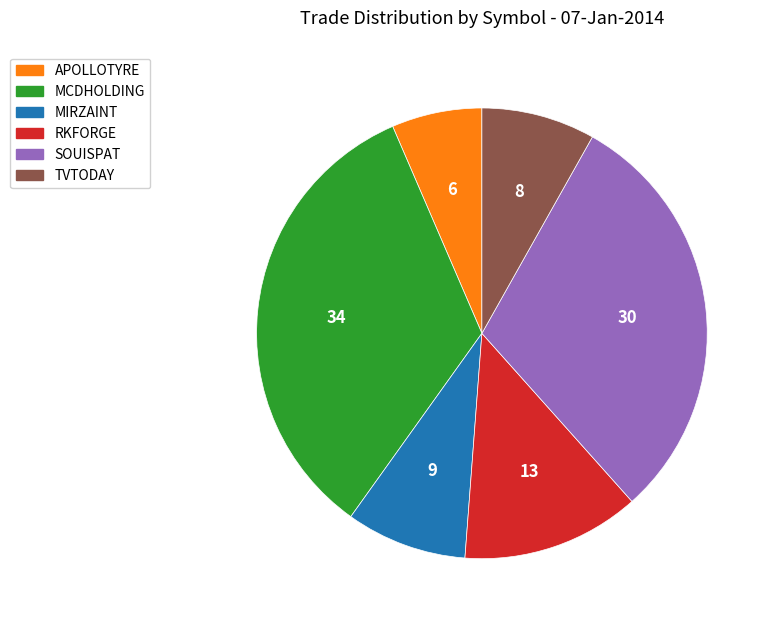

Is there a majority slice in this chart?

No